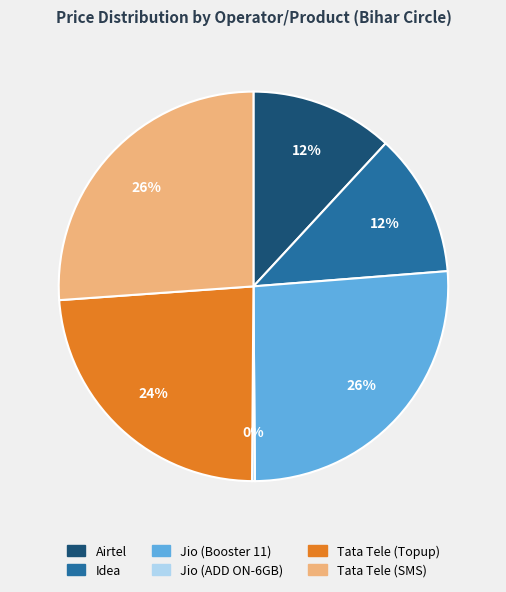

To the nearest percent, what is the difference between the largest and smallest slice percentages?

26%